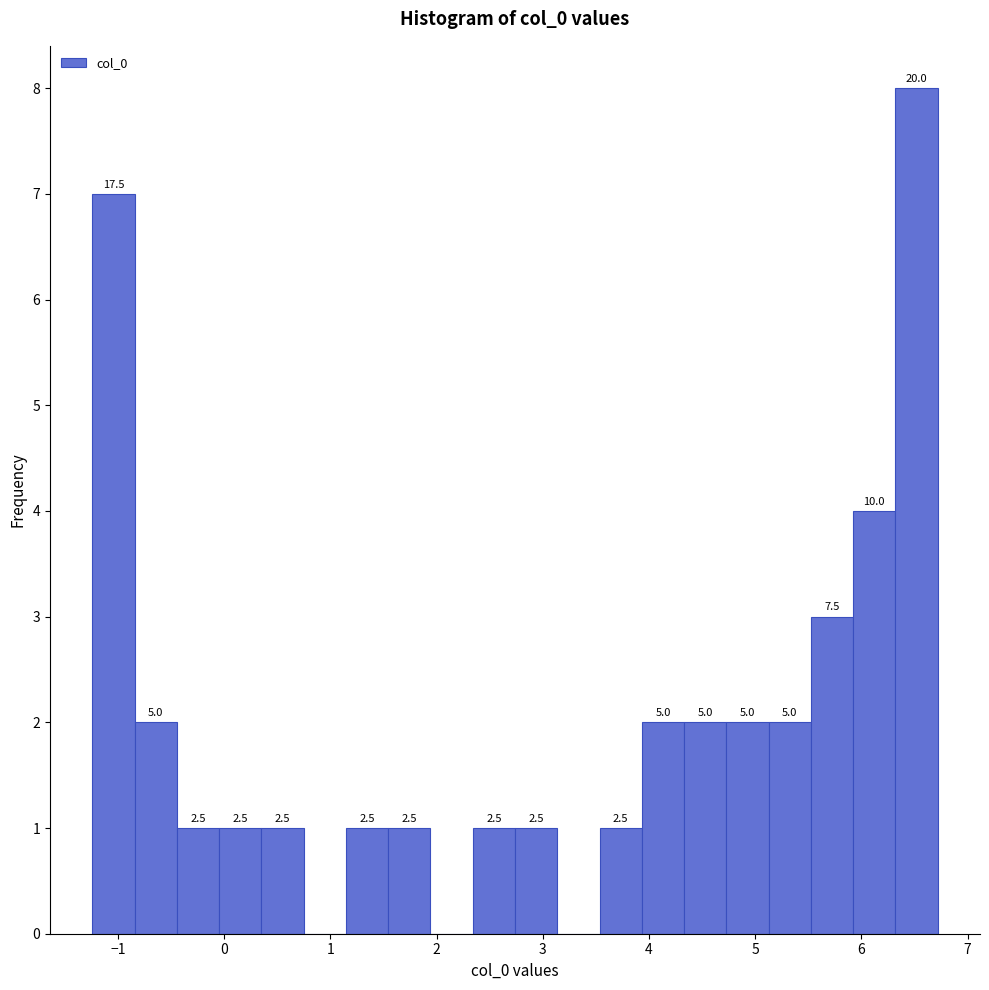

Around what value on the x-axis is the tallest bar? Give the approximate position of its centre, as read against the axis.

6.5